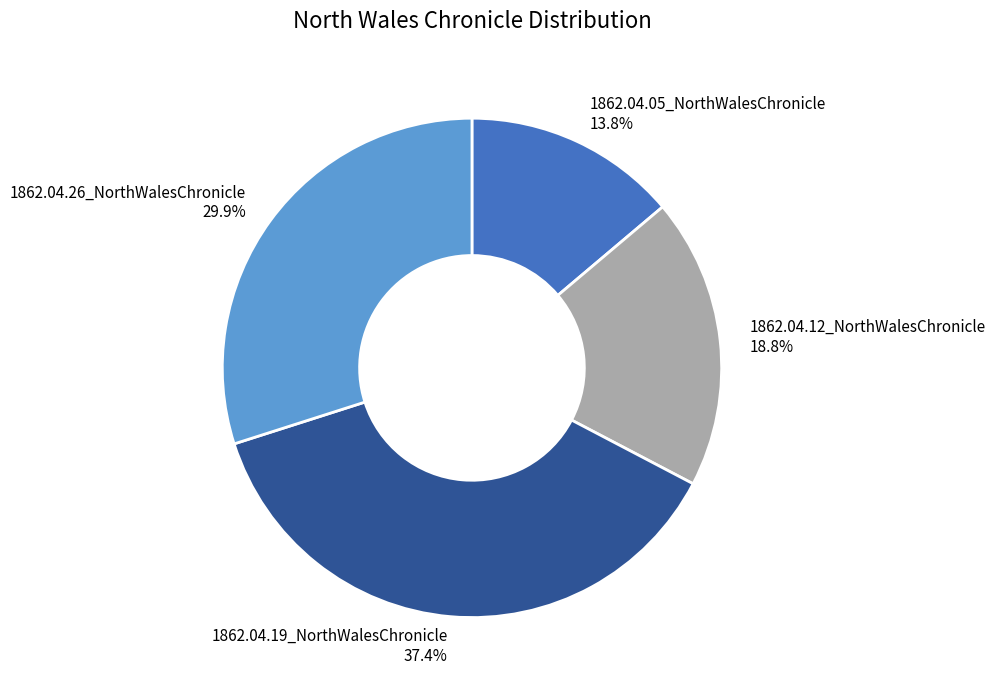

Is 1862.04.19_NorthWalesChronicle the majority of the pie?

No